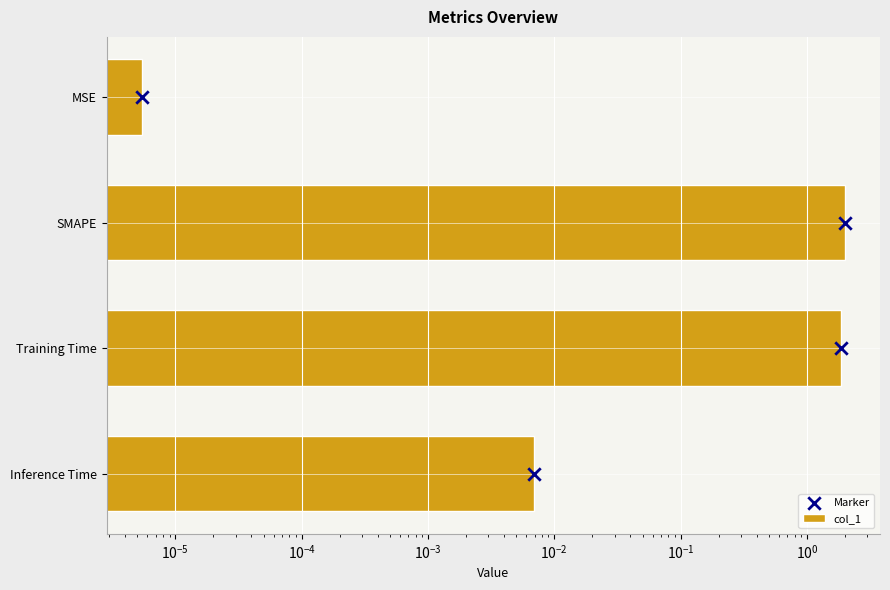

What are all the series names shown in the legend?

col_1, Marker